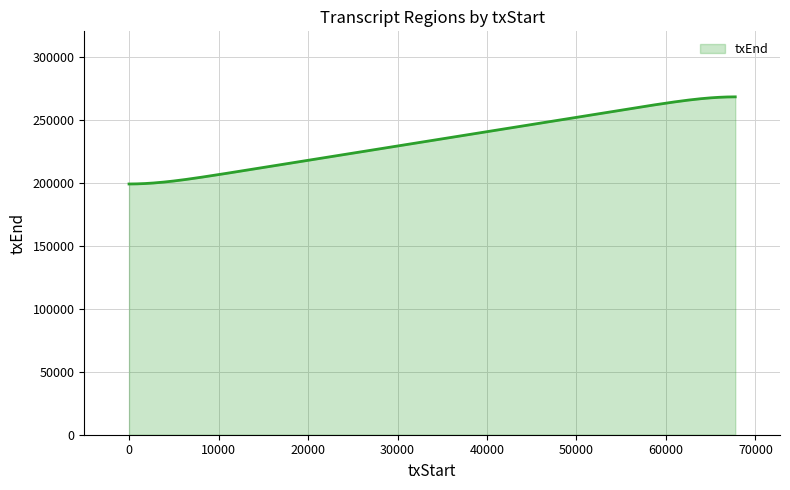

What is the minimum value shown in the chart?

198905.6